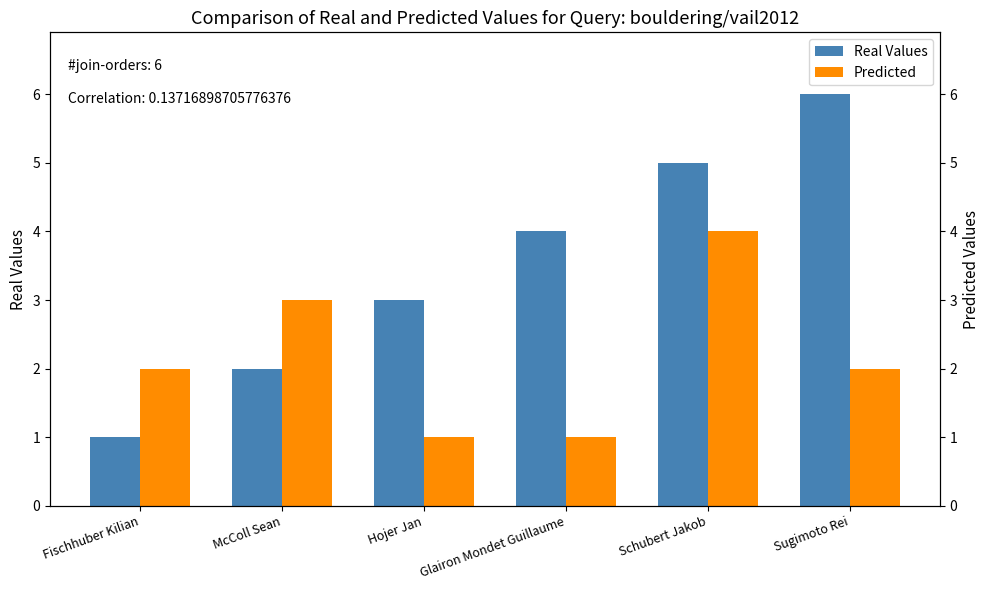

Which series has the largest total across all categories?

Real Values